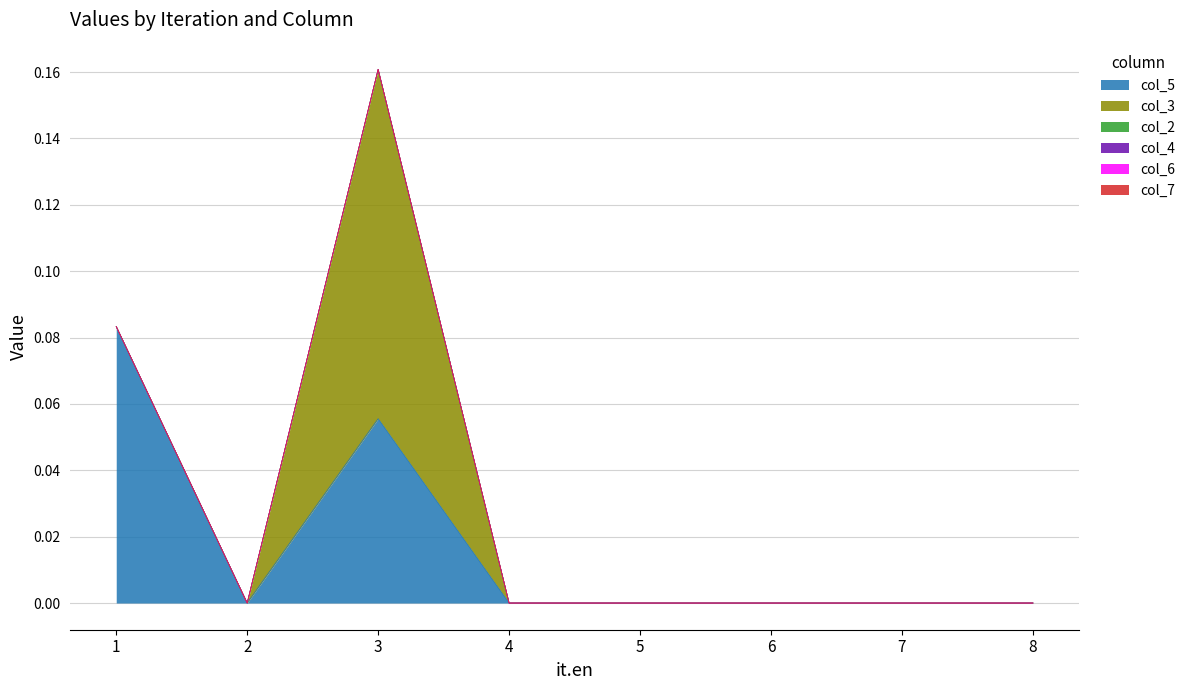

Between 5 and 8, which is larger?

5